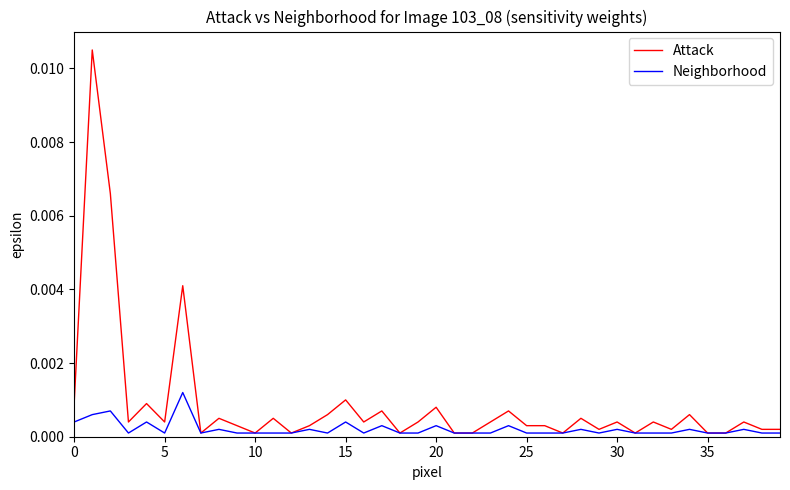

Which series has the widest spread of values?

Attack